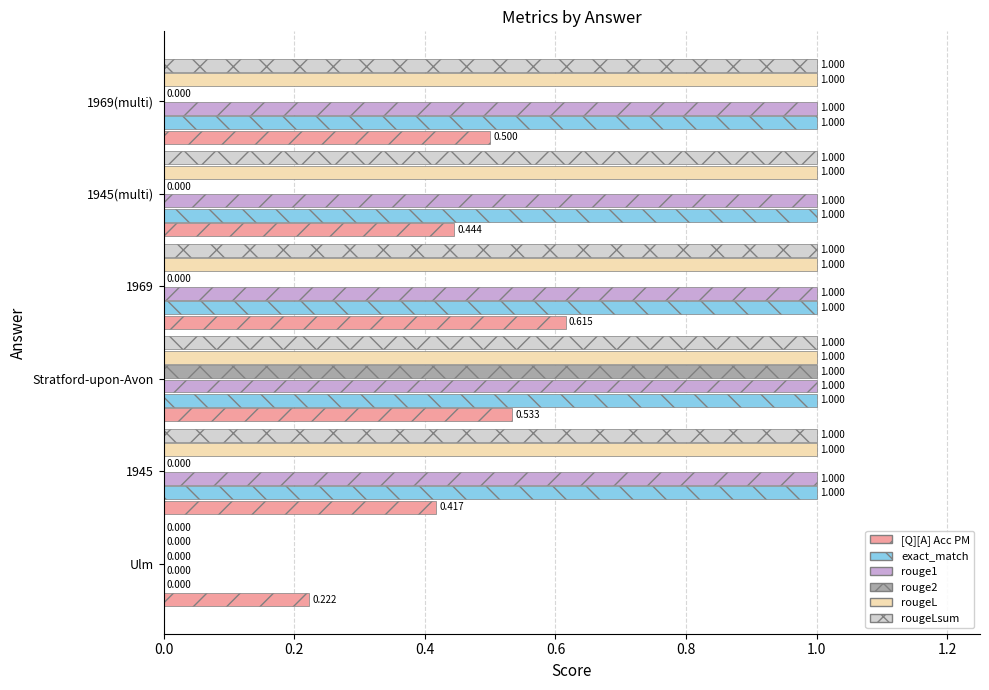

Which category has the highest value in the rouge2 series?

Stratford-upon-Avon